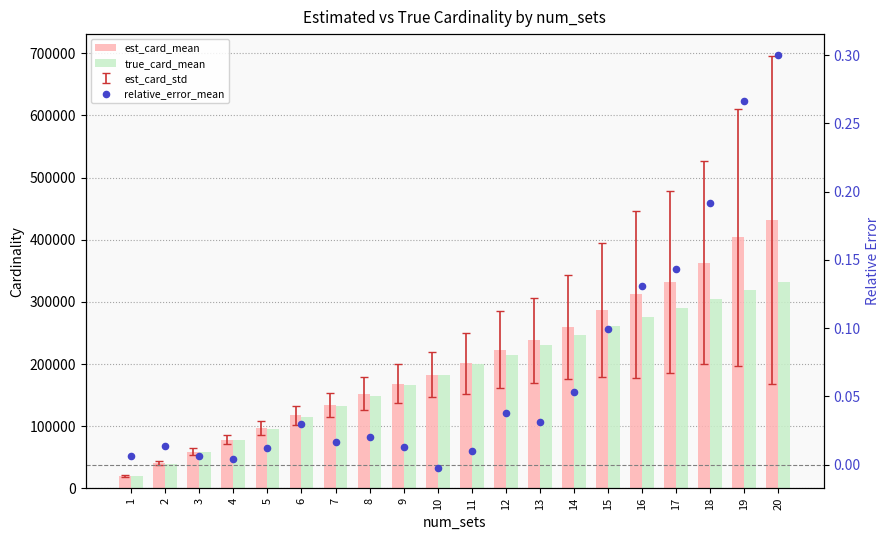

At how many categories does at least one series exceed 422907?

1